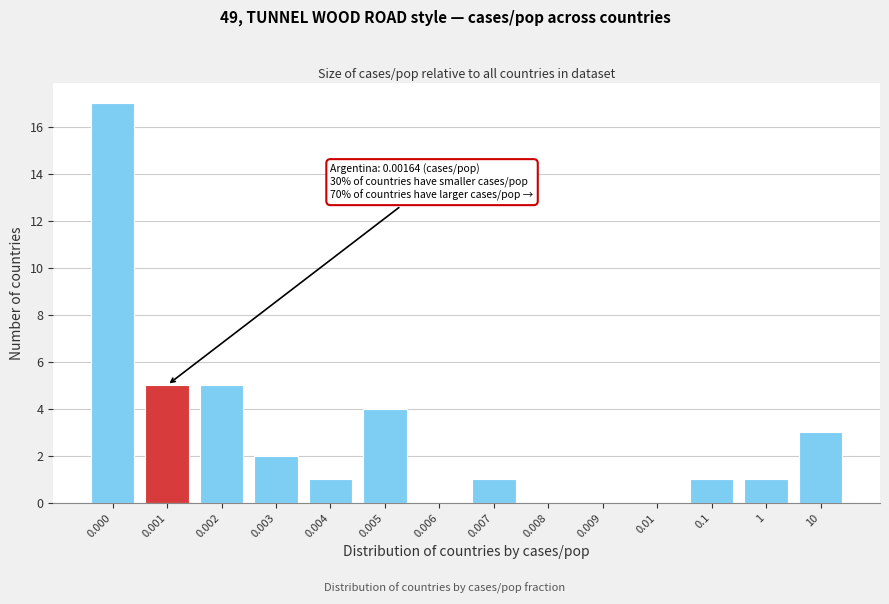

Reading left to right, what are all the values shown in this chart?

0.000=17	0.001=5	0.002=5	0.003=2	0.004=1	0.005=4	0.006=0	0.007=1	0.008=0	0.009=0	0.01=0	0.1=1	1=1	10=3